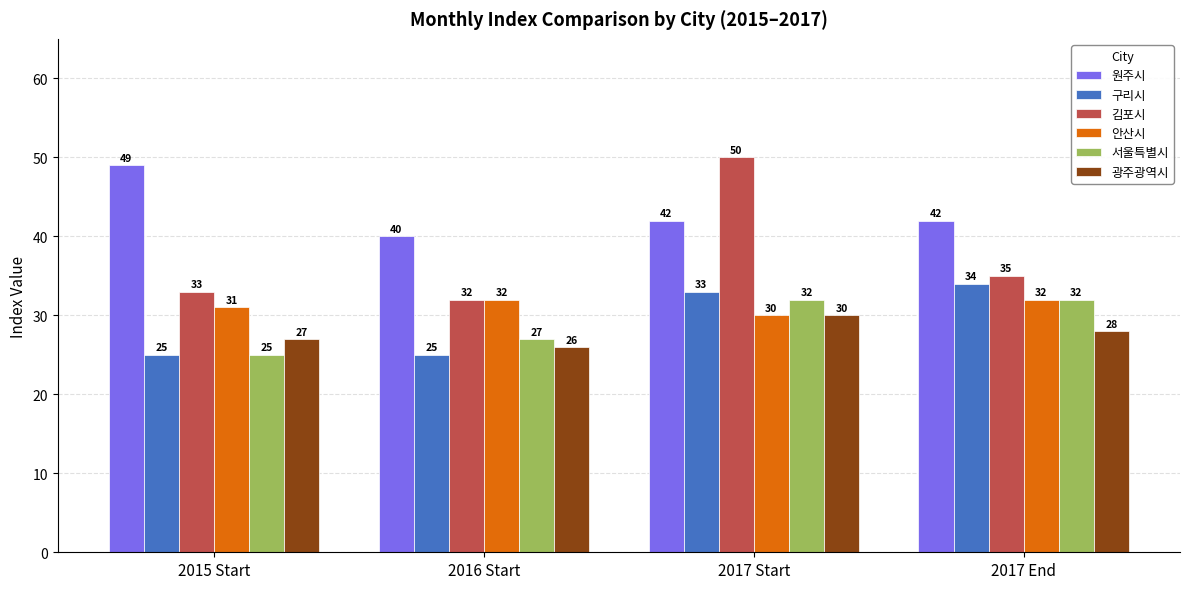

How many 안산시 values are between 31 and 32?

3